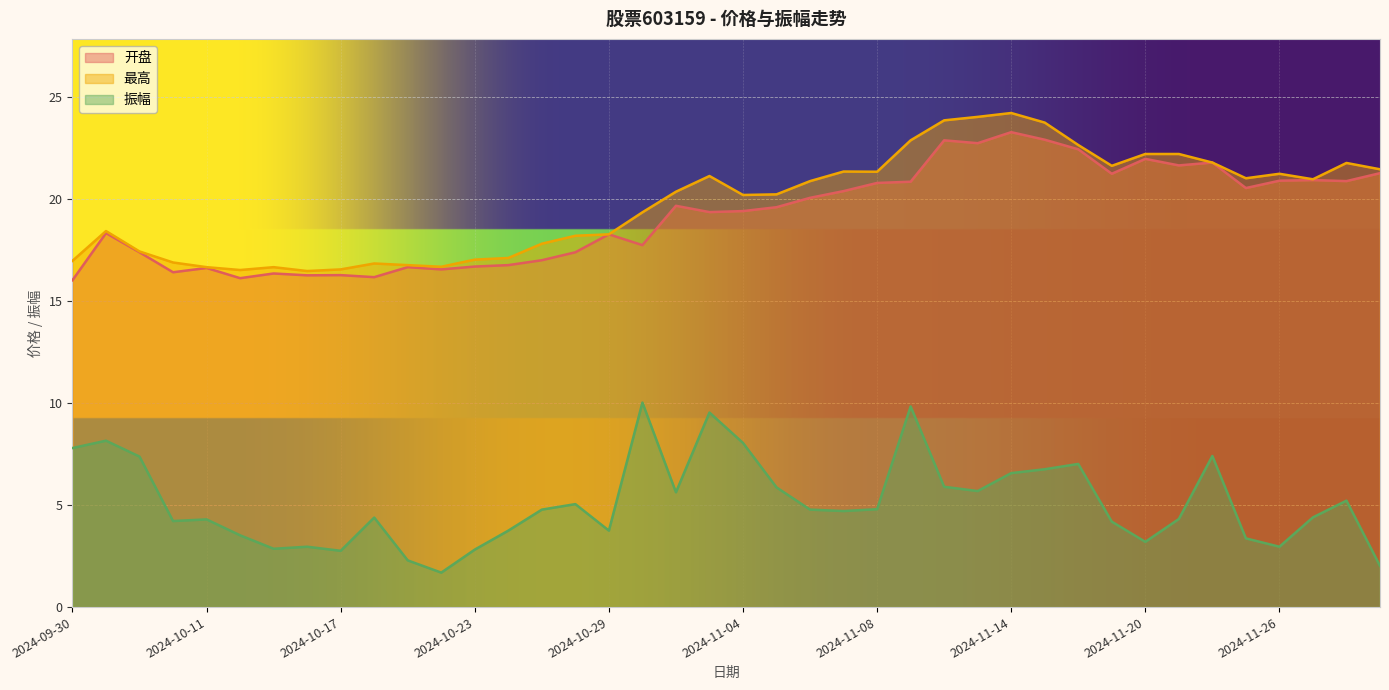

Rank the categories by 开盘 value from highest to lowest.

2024-11-14, 2024-11-15, 2024-11-12, 2024-11-13, 2024-11-18, 2024-11-20, 2024-11-22, 2024-11-21, 2024-11-29, 2024-11-19, 2024-11-27, 2024-11-26, 2024-11-28, 2024-11-11, 2024-11-08, 2024-11-25, 2024-11-07, 2024-11-06, 2024-10-31, 2024-11-05, 2024-11-04, 2024-11-01, 2024-10-08, 2024-10-29, 2024-10-30, 2024-10-09, 2024-10-28, 2024-10-25, 2024-10-24, 2024-10-23, 2024-10-21, 2024-10-11, 2024-10-22, 2024-10-10, 2024-10-15, 2024-10-17, 2024-10-16, 2024-10-18, 2024-10-14, 2024-09-30